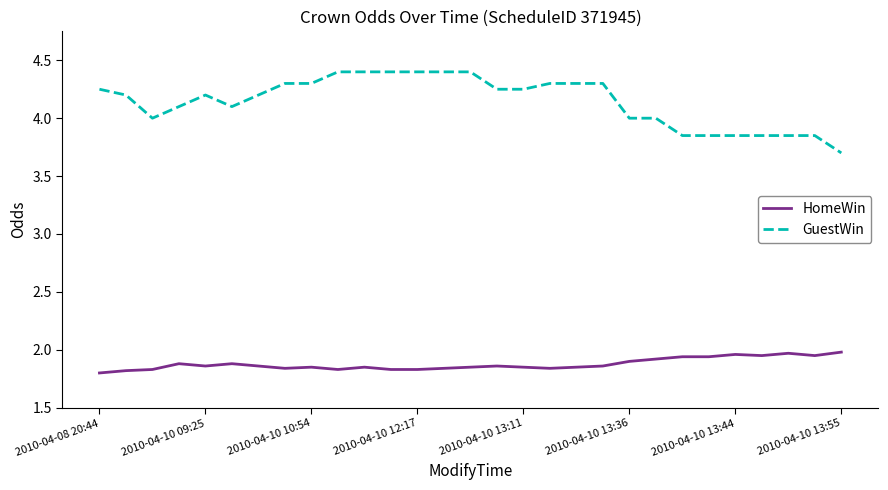

Which series has the largest range (max minus min)?

GuestWin